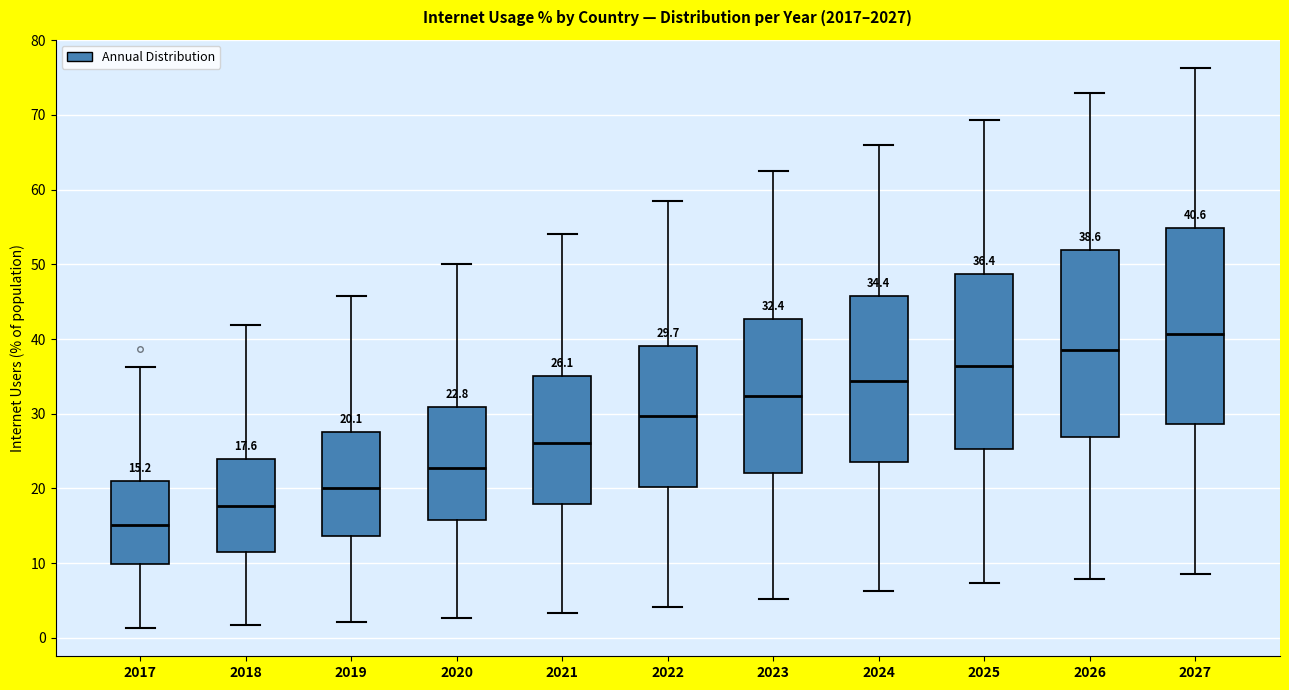

Which box is the tallest, from its lower edge to its upper edge?

2027